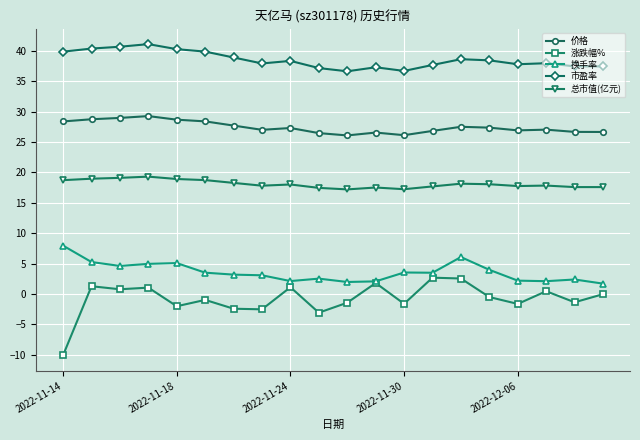

Which series has the largest range (max minus min)?

涨跌幅%